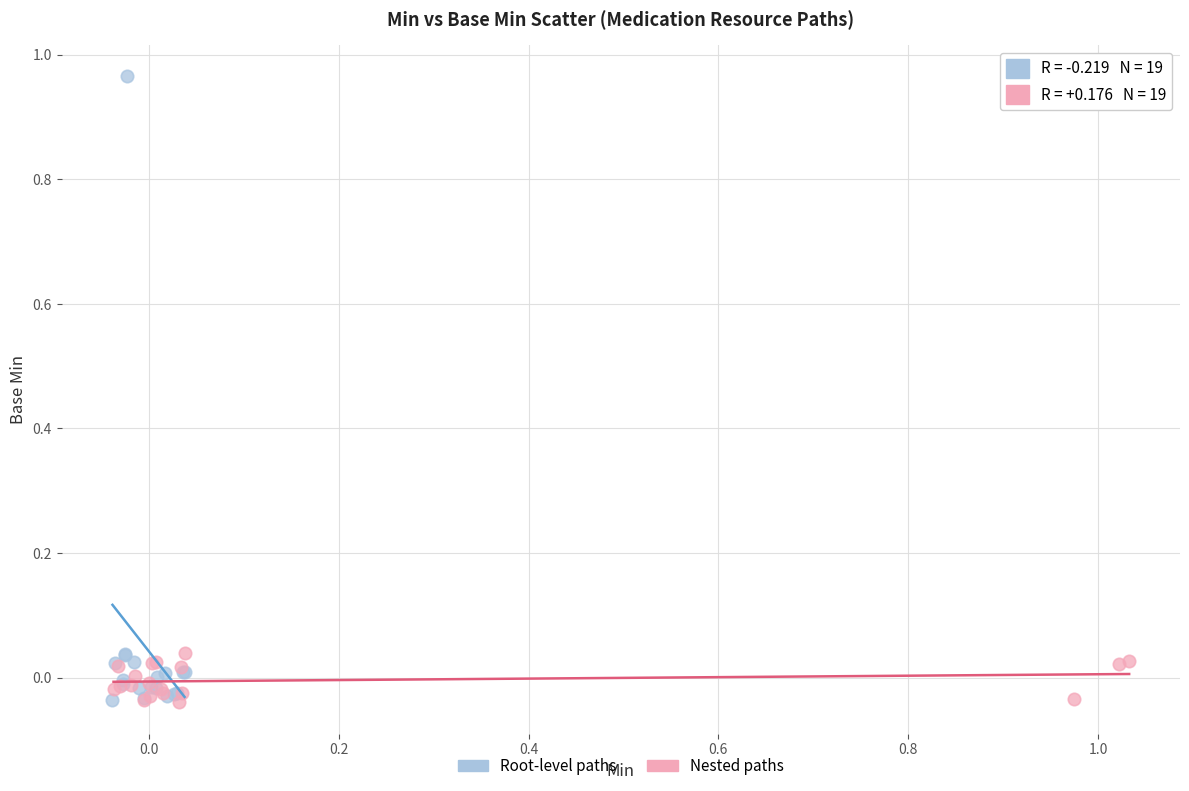

Which series has the widest spread of Y values?

Root-level paths